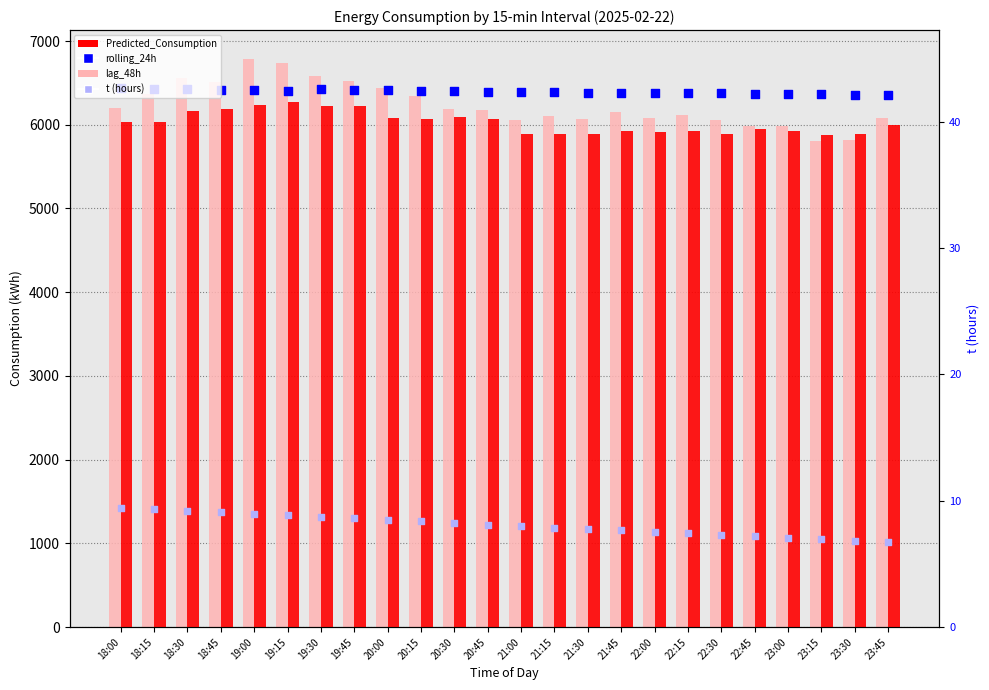

What is the total value across all series at 22:45?

18315.3